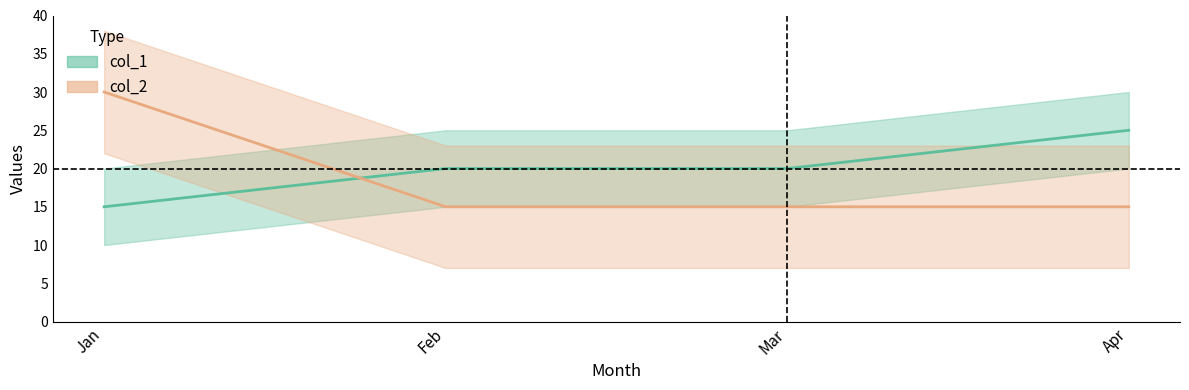

What is the value of the col_1 point at the 4th from the left?

25